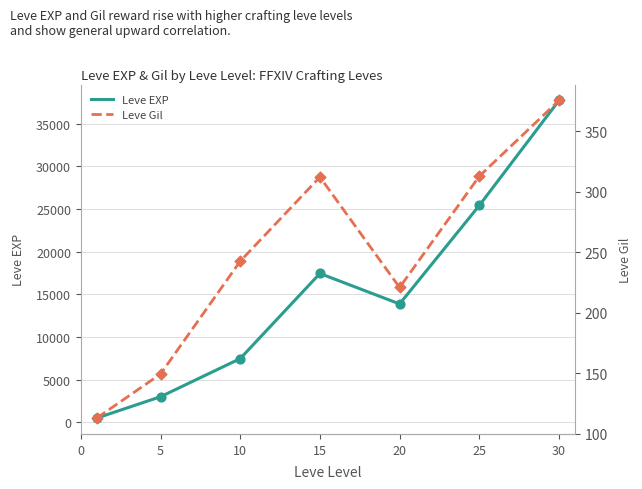

Is the value of Leve Gil at 30 greater than the value of Leve EXP at 30?

No